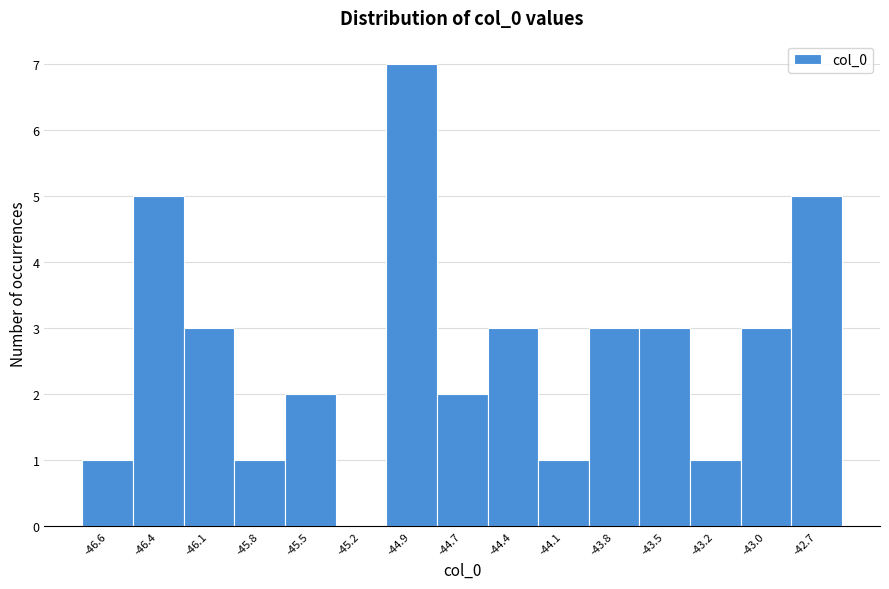

Reading left to right, transcribe all the data shown in this chart.

-46.6=1	-46.4=5	-46.1=3	-45.8=1	-45.5=2	-45.2=0	-44.9=7	-44.7=2	-44.4=3	-44.1=1	-43.8=3	-43.5=3	-43.2=1	-43.0=3	-42.7=5